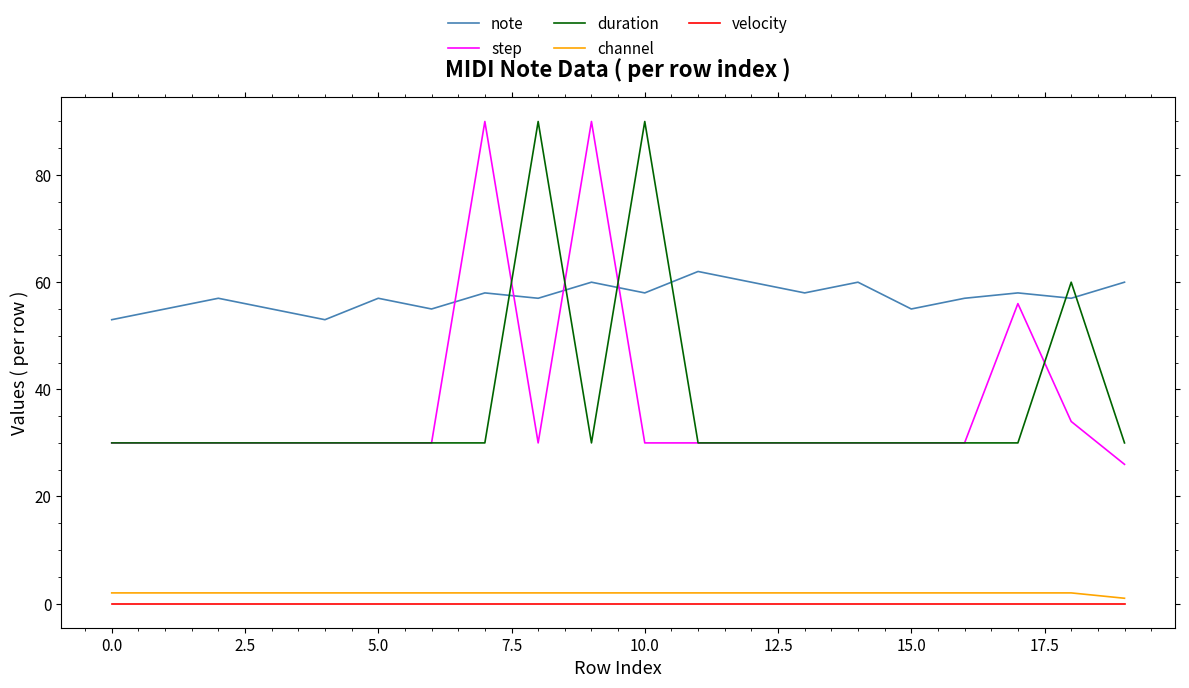

True or false: channel and note cross at least once.

False